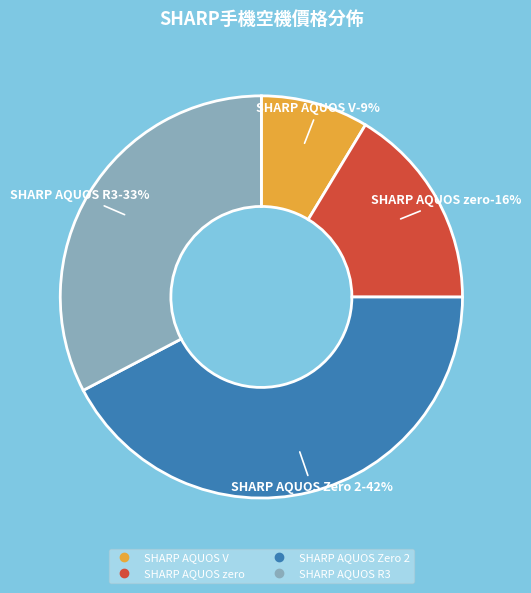

What percentage do SHARP AQUOS V and SHARP AQUOS R3 together represent?

41.3%